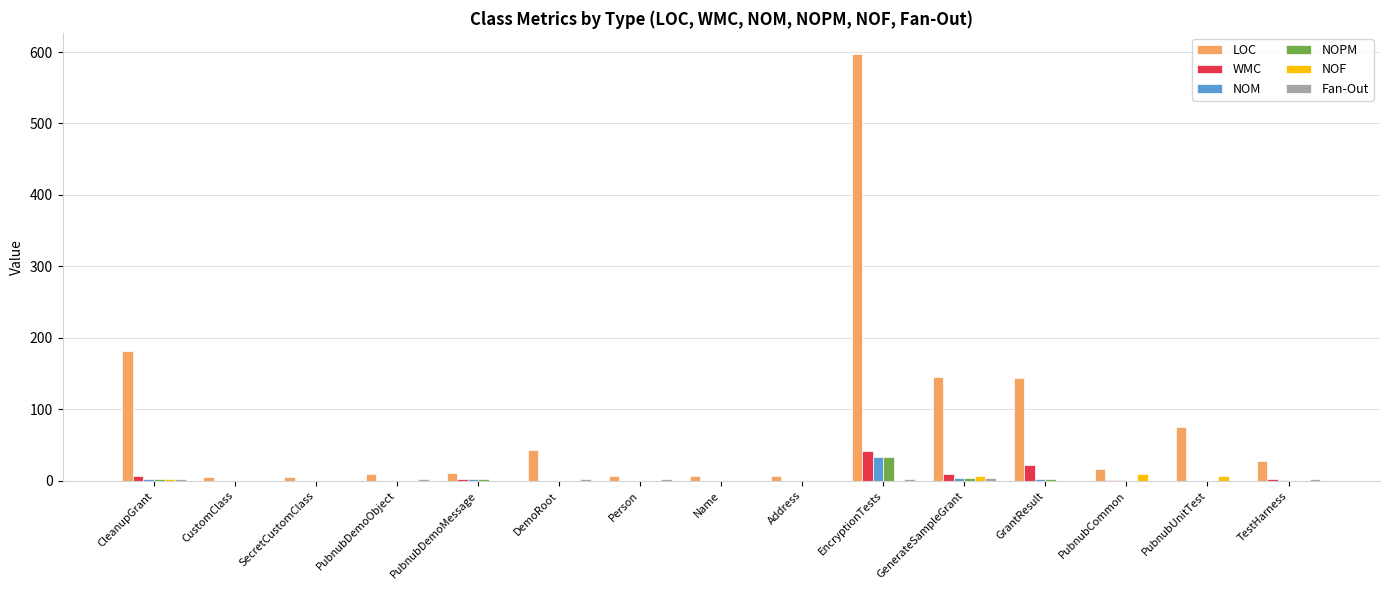

Which series has the largest total across all categories?

LOC